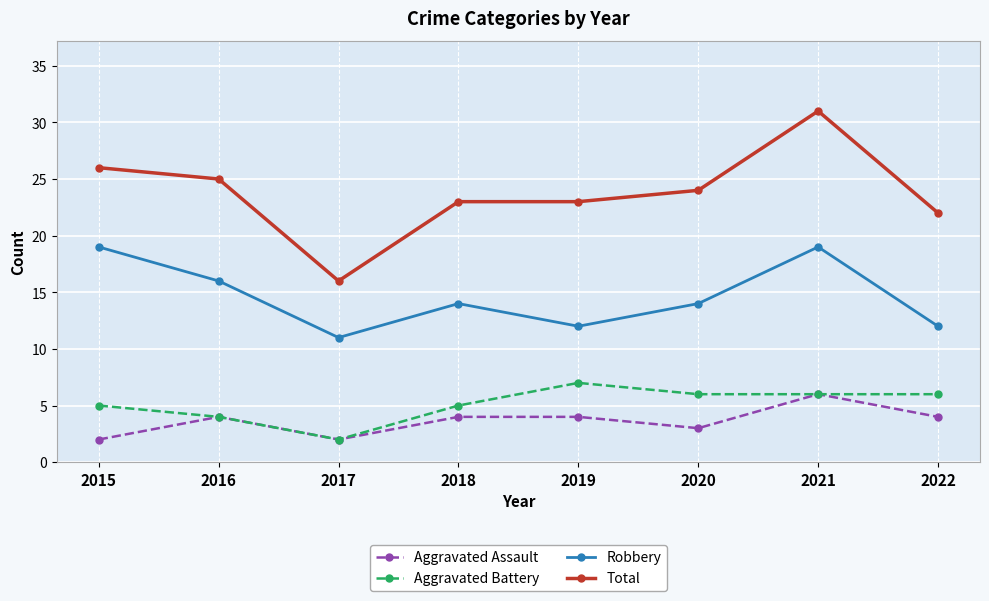

Which series has the widest spread of values?

Total